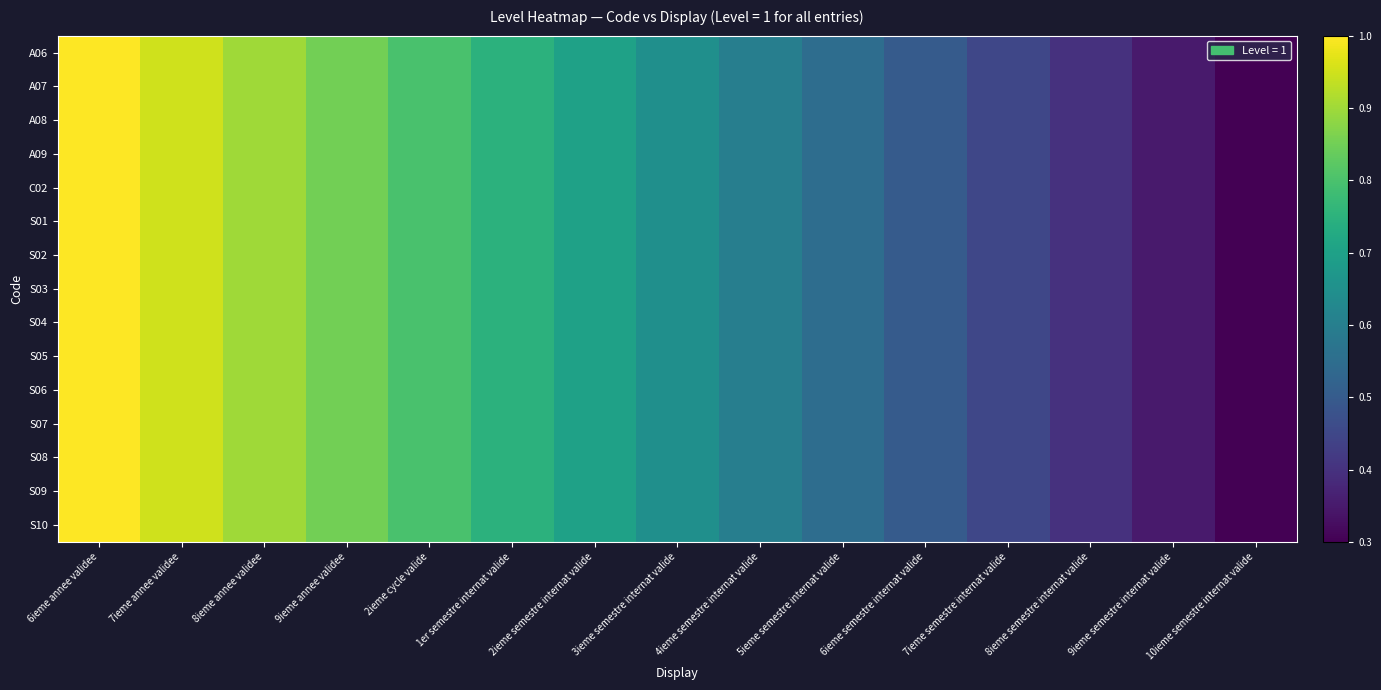

Reading left to right, transcribe all the data shown in this chart.

A06: 6ieme annee validee=1.0	7ieme annee validee=0.9	8ieme annee validee=0.9	9ieme annee validee=0.8	2ieme cycle valide=0.8	1er semestre internat valide=0.8	2ieme semestre internat valide=0.7	3ieme semestre internat valide=0.6	4ieme semestre internat valide=0.6	5ieme semestre internat valide=0.6	6ieme semestre internat valide=0.5	7ieme semestre internat valide=0.4	8ieme semestre internat valide=0.4	9ieme semestre internat valide=0.3	10ieme semestre internat valide=0.3
A07: 6ieme annee validee=1.0	7ieme annee validee=0.9	8ieme annee validee=0.9	9ieme annee validee=0.8	2ieme cycle valide=0.8	1er semestre internat valide=0.8	2ieme semestre internat valide=0.7	3ieme semestre internat valide=0.6	4ieme semestre internat valide=0.6	5ieme semestre internat valide=0.6	6ieme semestre internat valide=0.5	7ieme semestre internat valide=0.4	8ieme semestre internat valide=0.4	9ieme semestre internat valide=0.3	10ieme semestre internat valide=0.3
A08: 6ieme annee validee=1.0	7ieme annee validee=0.9	8ieme annee validee=0.9	9ieme annee validee=0.8	2ieme cycle valide=0.8	1er semestre internat valide=0.8	2ieme semestre internat valide=0.7	3ieme semestre internat valide=0.6	4ieme semestre internat valide=0.6	5ieme semestre internat valide=0.6	6ieme semestre internat valide=0.5	7ieme semestre internat valide=0.4	8ieme semestre internat valide=0.4	9ieme semestre internat valide=0.3	10ieme semestre internat valide=0.3
A09: 6ieme annee validee=1.0	7ieme annee validee=0.9	8ieme annee validee=0.9	9ieme annee validee=0.8	2ieme cycle valide=0.8	1er semestre internat valide=0.8	2ieme semestre internat valide=0.7	3ieme semestre internat valide=0.6	4ieme semestre internat valide=0.6	5ieme semestre internat valide=0.6	6ieme semestre internat valide=0.5	7ieme semestre internat valide=0.4	8ieme semestre internat valide=0.4	9ieme semestre internat valide=0.3	10ieme semestre internat valide=0.3
C02: 6ieme annee validee=1.0	7ieme annee validee=0.9	8ieme annee validee=0.9	9ieme annee validee=0.8	2ieme cycle valide=0.8	1er semestre internat valide=0.8	2ieme semestre internat valide=0.7	3ieme semestre internat valide=0.6	4ieme semestre internat valide=0.6	5ieme semestre internat valide=0.6	6ieme semestre internat valide=0.5	7ieme semestre internat valide=0.4	8ieme semestre internat valide=0.4	9ieme semestre internat valide=0.3	10ieme semestre internat valide=0.3
S01: 6ieme annee validee=1.0	7ieme annee validee=0.9	8ieme annee validee=0.9	9ieme annee validee=0.8	2ieme cycle valide=0.8	1er semestre internat valide=0.8	2ieme semestre internat valide=0.7	3ieme semestre internat valide=0.6	4ieme semestre internat valide=0.6	5ieme semestre internat valide=0.6	6ieme semestre internat valide=0.5	7ieme semestre internat valide=0.4	8ieme semestre internat valide=0.4	9ieme semestre internat valide=0.3	10ieme semestre internat valide=0.3
S02: 6ieme annee validee=1.0	7ieme annee validee=0.9	8ieme annee validee=0.9	9ieme annee validee=0.8	2ieme cycle valide=0.8	1er semestre internat valide=0.8	2ieme semestre internat valide=0.7	3ieme semestre internat valide=0.6	4ieme semestre internat valide=0.6	5ieme semestre internat valide=0.6	6ieme semestre internat valide=0.5	7ieme semestre internat valide=0.4	8ieme semestre internat valide=0.4	9ieme semestre internat valide=0.3	10ieme semestre internat valide=0.3
S03: 6ieme annee validee=1.0	7ieme annee validee=0.9	8ieme annee validee=0.9	9ieme annee validee=0.8	2ieme cycle valide=0.8	1er semestre internat valide=0.8	2ieme semestre internat valide=0.7	3ieme semestre internat valide=0.6	4ieme semestre internat valide=0.6	5ieme semestre internat valide=0.6	6ieme semestre internat valide=0.5	7ieme semestre internat valide=0.4	8ieme semestre internat valide=0.4	9ieme semestre internat valide=0.3	10ieme semestre internat valide=0.3
S04: 6ieme annee validee=1.0	7ieme annee validee=0.9	8ieme annee validee=0.9	9ieme annee validee=0.8	2ieme cycle valide=0.8	1er semestre internat valide=0.8	2ieme semestre internat valide=0.7	3ieme semestre internat valide=0.6	4ieme semestre internat valide=0.6	5ieme semestre internat valide=0.6	6ieme semestre internat valide=0.5	7ieme semestre internat valide=0.4	8ieme semestre internat valide=0.4	9ieme semestre internat valide=0.3	10ieme semestre internat valide=0.3
S05: 6ieme annee validee=1.0	7ieme annee validee=0.9	8ieme annee validee=0.9	9ieme annee validee=0.8	2ieme cycle valide=0.8	1er semestre internat valide=0.8	2ieme semestre internat valide=0.7	3ieme semestre internat valide=0.6	4ieme semestre internat valide=0.6	5ieme semestre internat valide=0.6	6ieme semestre internat valide=0.5	7ieme semestre internat valide=0.4	8ieme semestre internat valide=0.4	9ieme semestre internat valide=0.3	10ieme semestre internat valide=0.3
S06: 6ieme annee validee=1.0	7ieme annee validee=0.9	8ieme annee validee=0.9	9ieme annee validee=0.8	2ieme cycle valide=0.8	1er semestre internat valide=0.8	2ieme semestre internat valide=0.7	3ieme semestre internat valide=0.6	4ieme semestre internat valide=0.6	5ieme semestre internat valide=0.6	6ieme semestre internat valide=0.5	7ieme semestre internat valide=0.4	8ieme semestre internat valide=0.4	9ieme semestre internat valide=0.3	10ieme semestre internat valide=0.3
S07: 6ieme annee validee=1.0	7ieme annee validee=0.9	8ieme annee validee=0.9	9ieme annee validee=0.8	2ieme cycle valide=0.8	1er semestre internat valide=0.8	2ieme semestre internat valide=0.7	3ieme semestre internat valide=0.6	4ieme semestre internat valide=0.6	5ieme semestre internat valide=0.6	6ieme semestre internat valide=0.5	7ieme semestre internat valide=0.4	8ieme semestre internat valide=0.4	9ieme semestre internat valide=0.3	10ieme semestre internat valide=0.3
S08: 6ieme annee validee=1.0	7ieme annee validee=0.9	8ieme annee validee=0.9	9ieme annee validee=0.8	2ieme cycle valide=0.8	1er semestre internat valide=0.8	2ieme semestre internat valide=0.7	3ieme semestre internat valide=0.6	4ieme semestre internat valide=0.6	5ieme semestre internat valide=0.6	6ieme semestre internat valide=0.5	7ieme semestre internat valide=0.4	8ieme semestre internat valide=0.4	9ieme semestre internat valide=0.3	10ieme semestre internat valide=0.3
S09: 6ieme annee validee=1.0	7ieme annee validee=0.9	8ieme annee validee=0.9	9ieme annee validee=0.8	2ieme cycle valide=0.8	1er semestre internat valide=0.8	2ieme semestre internat valide=0.7	3ieme semestre internat valide=0.6	4ieme semestre internat valide=0.6	5ieme semestre internat valide=0.6	6ieme semestre internat valide=0.5	7ieme semestre internat valide=0.4	8ieme semestre internat valide=0.4	9ieme semestre internat valide=0.3	10ieme semestre internat valide=0.3
S10: 6ieme annee validee=1.0	7ieme annee validee=0.9	8ieme annee validee=0.9	9ieme annee validee=0.8	2ieme cycle valide=0.8	1er semestre internat valide=0.8	2ieme semestre internat valide=0.7	3ieme semestre internat valide=0.6	4ieme semestre internat valide=0.6	5ieme semestre internat valide=0.6	6ieme semestre internat valide=0.5	7ieme semestre internat valide=0.4	8ieme semestre internat valide=0.4	9ieme semestre internat valide=0.3	10ieme semestre internat valide=0.3